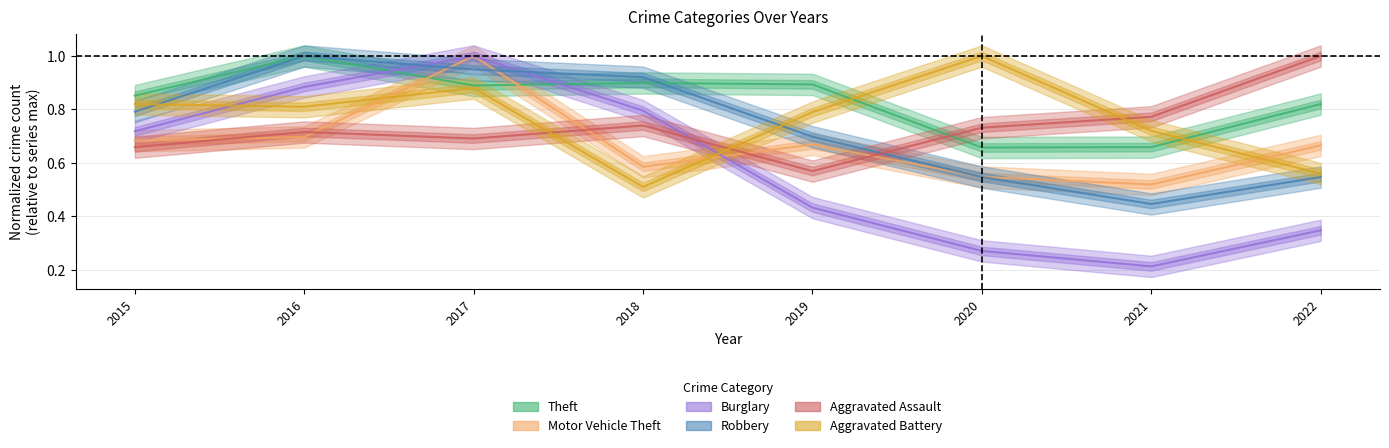

Does the chart display data point markers on the line(s)?

No